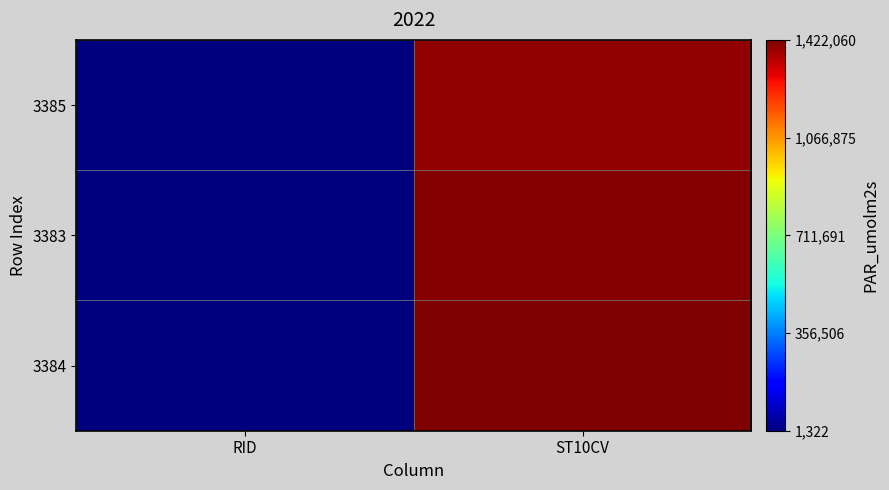

At how many categories does at least one series exceed 78658?

1